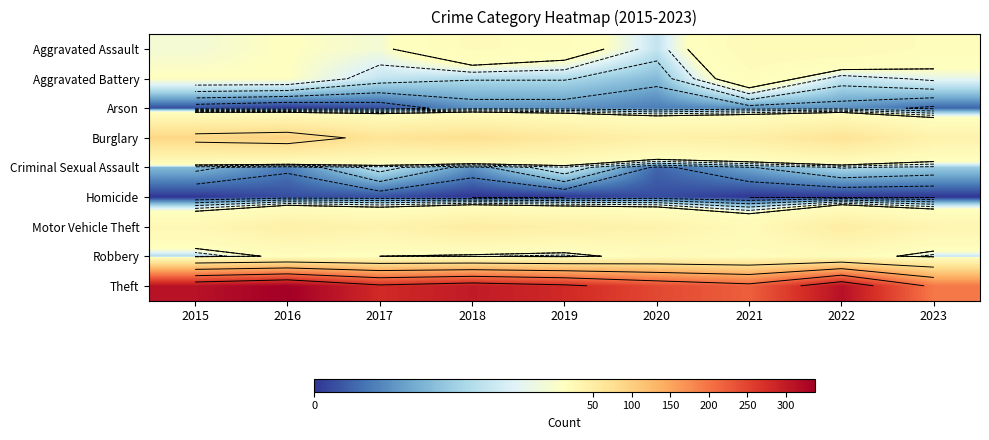

How many distinct data groups are displayed?

9